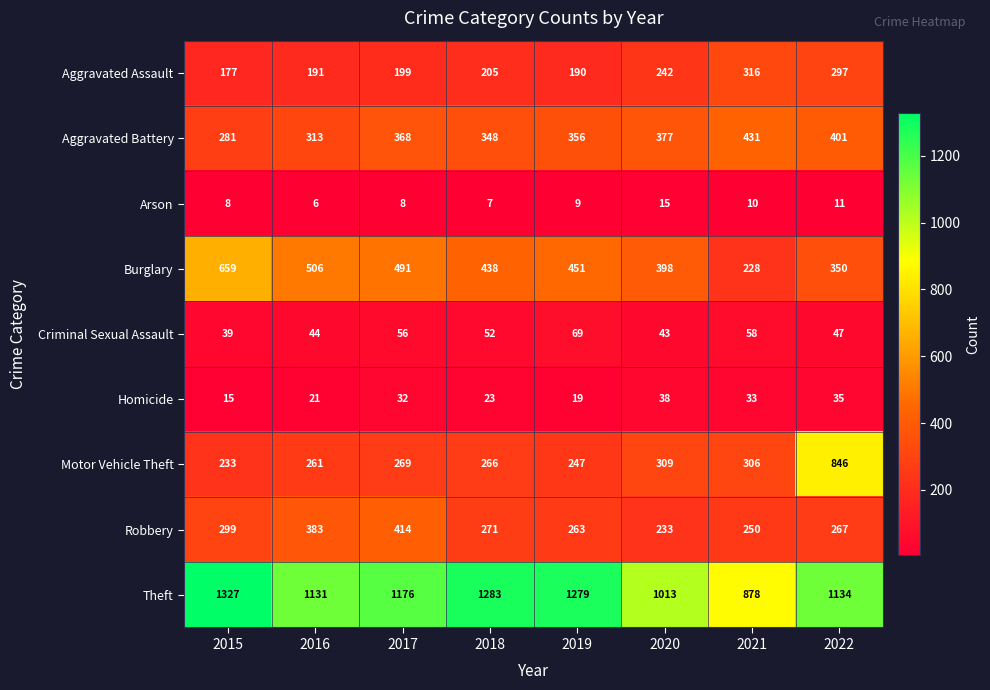

Which category has the highest value across all series?

2015